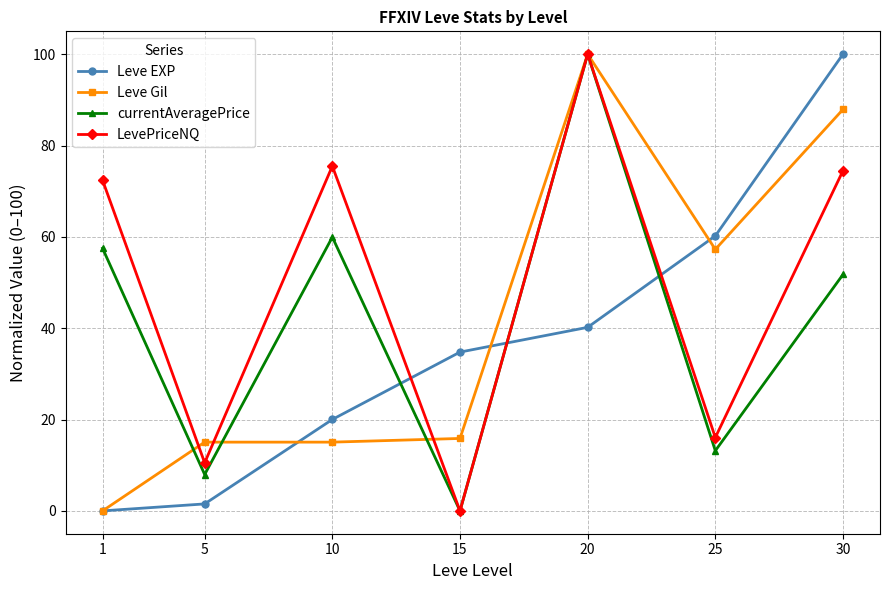

What is the difference between the highest and lowest values at 25?

47.0